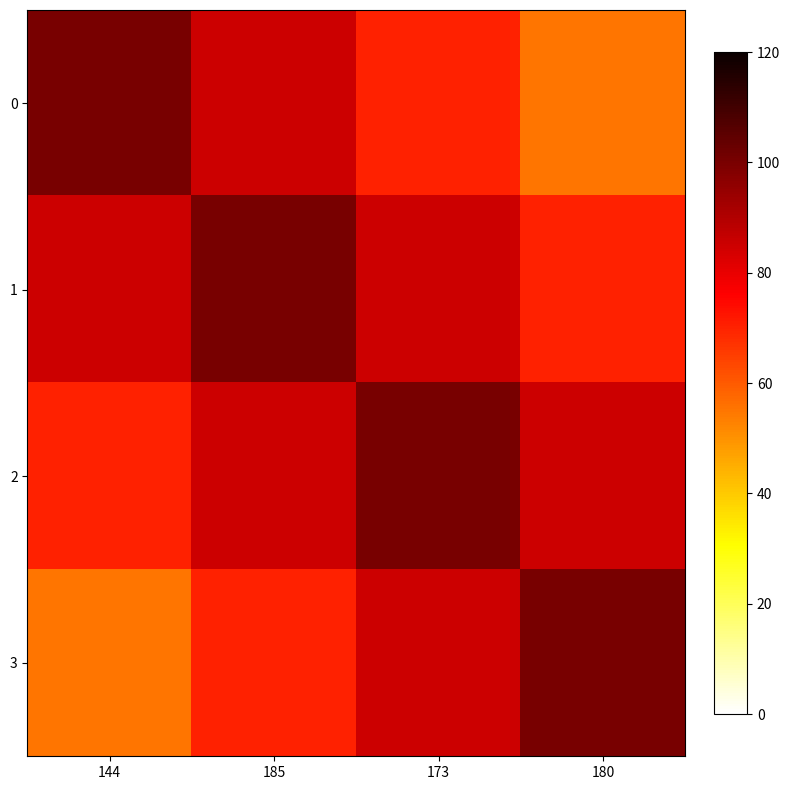

What is the total value across all series at 144?

310.0